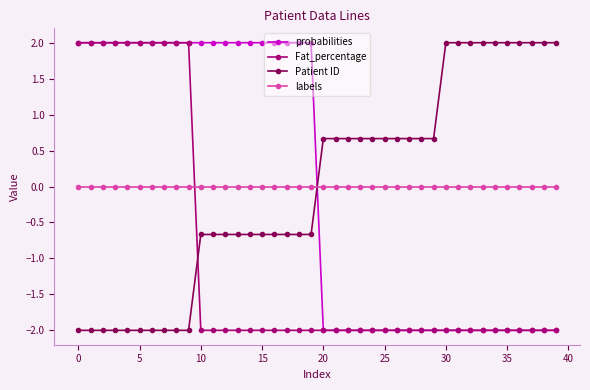

At how many categories does at least one series exceed -1?

40